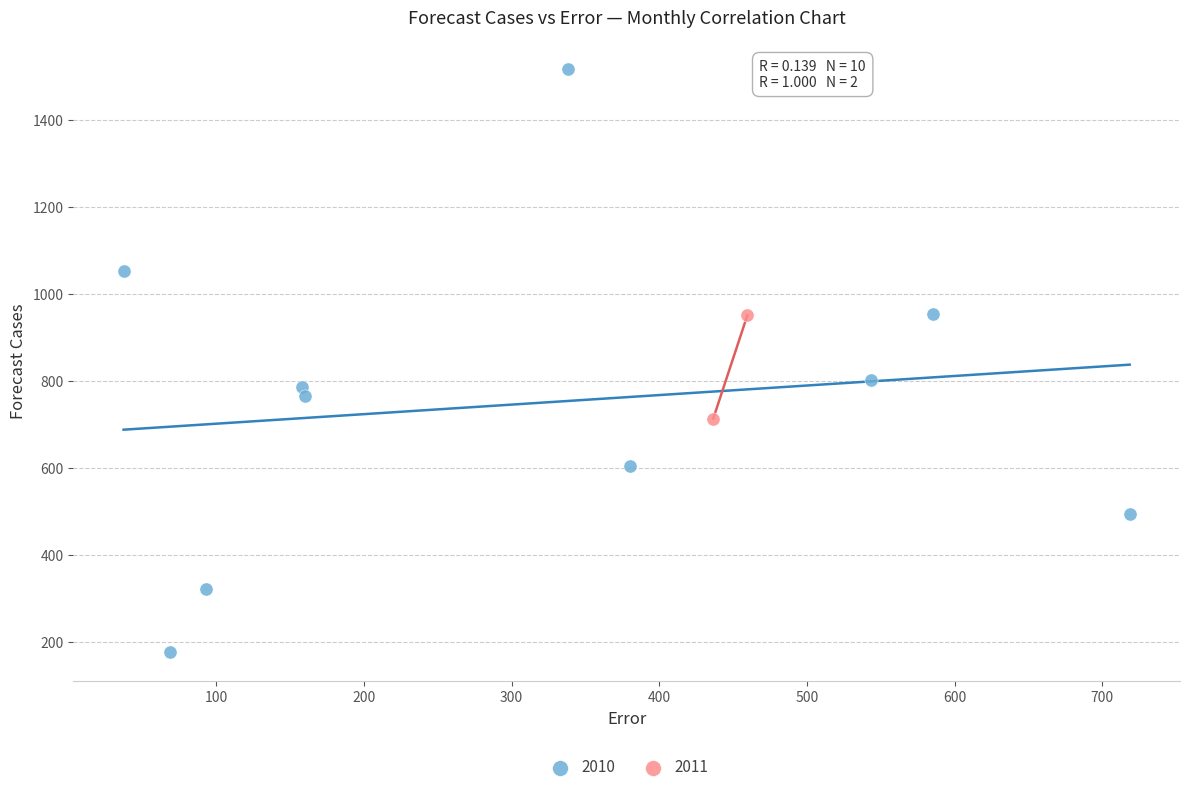

Which series reaches the maximum Y coordinate?

2010